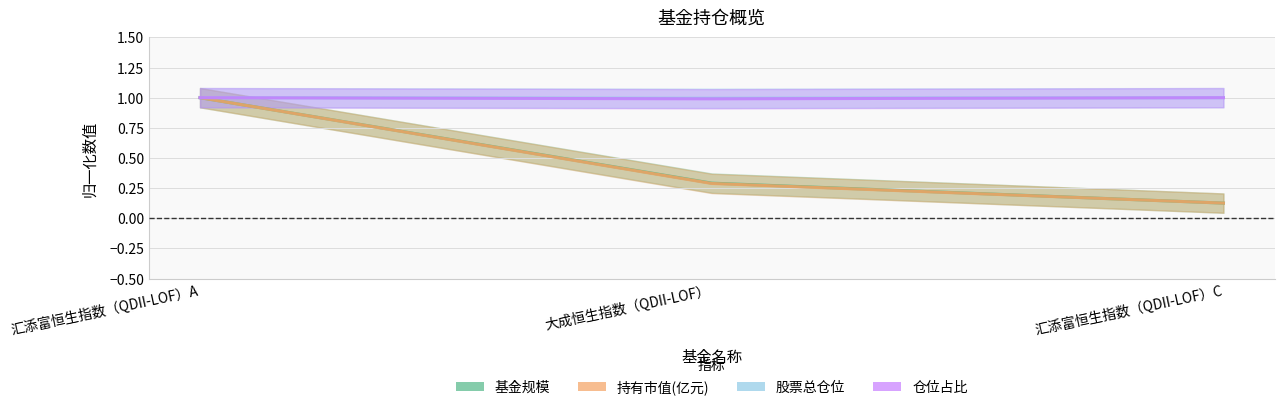

List the labels in order of 基金规模 value, largest first.

汇添富恒生指数（QDII-LOF）A, 大成恒生指数（QDII-LOF）, 汇添富恒生指数（QDII-LOF）C